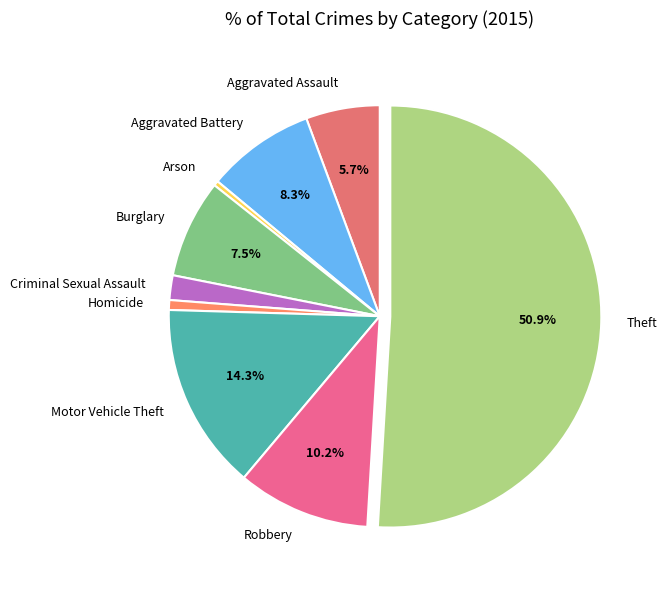

Between Criminal Sexual Assault and Burglary, which is larger?

Burglary